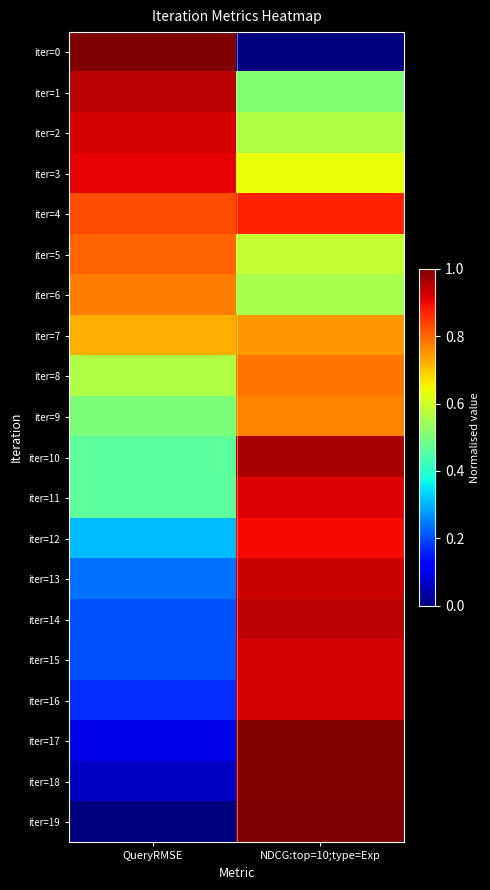

Reading left to right, list all the values displayed in this chart.

iter=0: QueryRMSE=1.0	NDCG:top=10;type=Exp=0.0
iter=1: QueryRMSE=0.9	NDCG:top=10;type=Exp=0.5
iter=2: QueryRMSE=0.9	NDCG:top=10;type=Exp=0.6
iter=3: QueryRMSE=0.9	NDCG:top=10;type=Exp=0.6
iter=4: QueryRMSE=0.8	NDCG:top=10;type=Exp=0.9
iter=5: QueryRMSE=0.8	NDCG:top=10;type=Exp=0.6
iter=6: QueryRMSE=0.8	NDCG:top=10;type=Exp=0.6
iter=7: QueryRMSE=0.7	NDCG:top=10;type=Exp=0.7
iter=8: QueryRMSE=0.6	NDCG:top=10;type=Exp=0.8
iter=9: QueryRMSE=0.5	NDCG:top=10;type=Exp=0.8
iter=10: QueryRMSE=0.5	NDCG:top=10;type=Exp=1.0
iter=11: QueryRMSE=0.5	NDCG:top=10;type=Exp=0.9
iter=12: QueryRMSE=0.3	NDCG:top=10;type=Exp=0.9
iter=13: QueryRMSE=0.2	NDCG:top=10;type=Exp=0.9
iter=14: QueryRMSE=0.2	NDCG:top=10;type=Exp=0.9
iter=15: QueryRMSE=0.2	NDCG:top=10;type=Exp=0.9
iter=16: QueryRMSE=0.2	NDCG:top=10;type=Exp=0.9
iter=17: QueryRMSE=0.1	NDCG:top=10;type=Exp=1.0
iter=18: QueryRMSE=0.1	NDCG:top=10;type=Exp=1.0
iter=19: QueryRMSE=0.0	NDCG:top=10;type=Exp=1.0